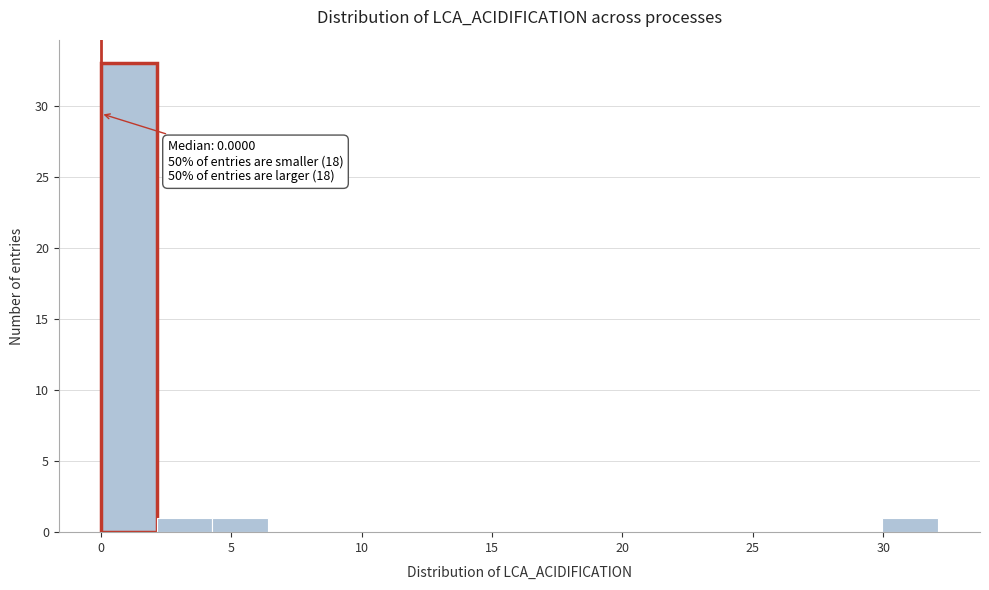

Over which range of the x-axis is the bar tallest?

0.0 to 2.0